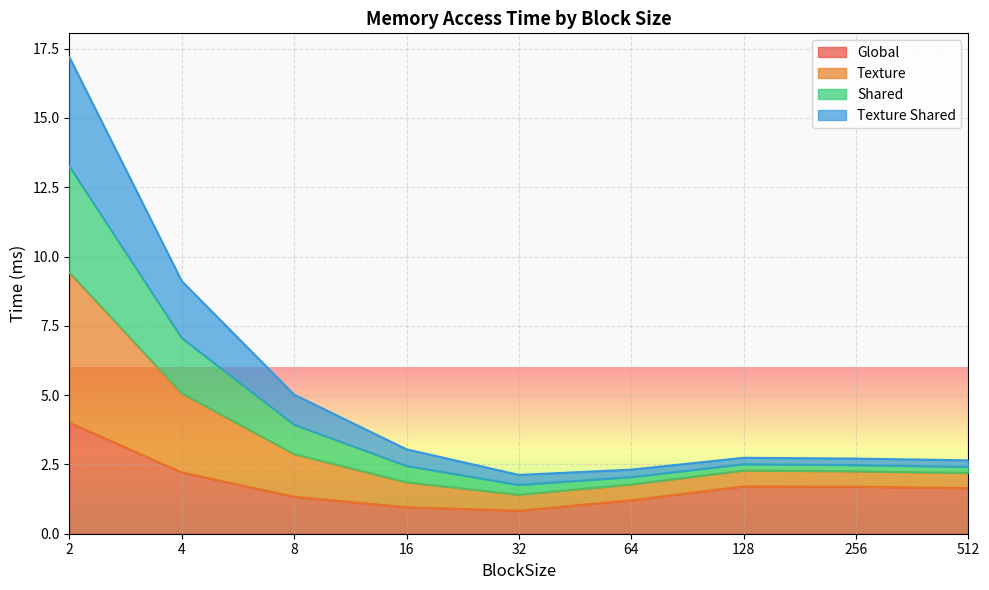

Is the value of Shared at 4 greater than the value of Global at 8?

Yes